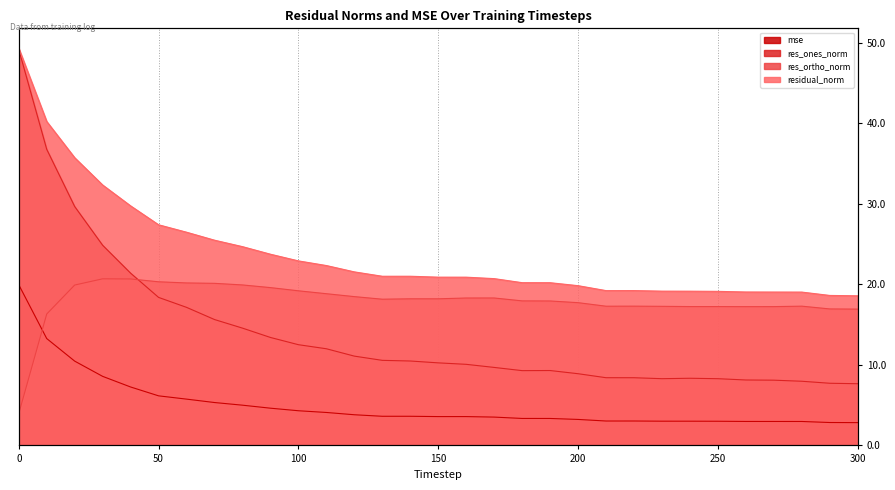

Rank the series at 270 from highest to lowest value.

residual_norm, res_ortho_norm, res_ones_norm, mse